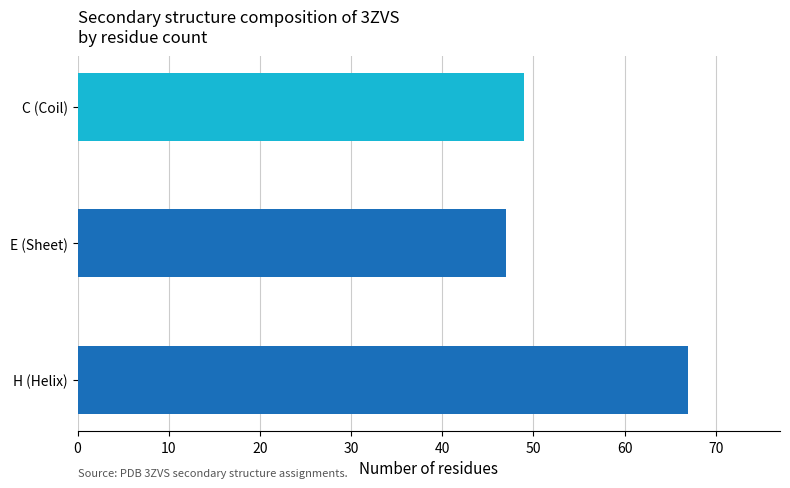

Does the chart contain stacked bars?

No